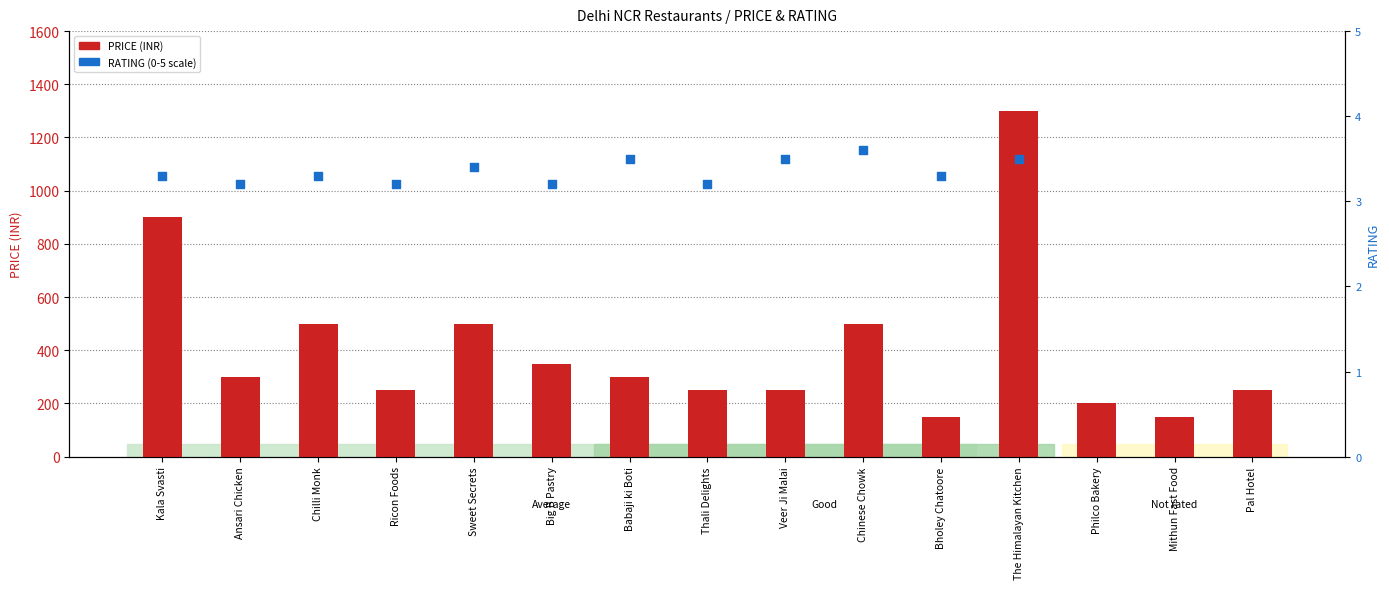

Which has a higher value, Mithun Fast Food or Pal Hotel?

Pal Hotel